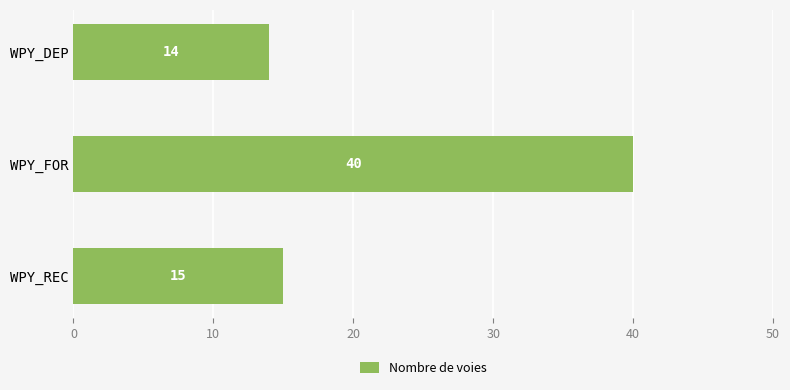

Are the bars grouped side by side (vs. stacked)?

No